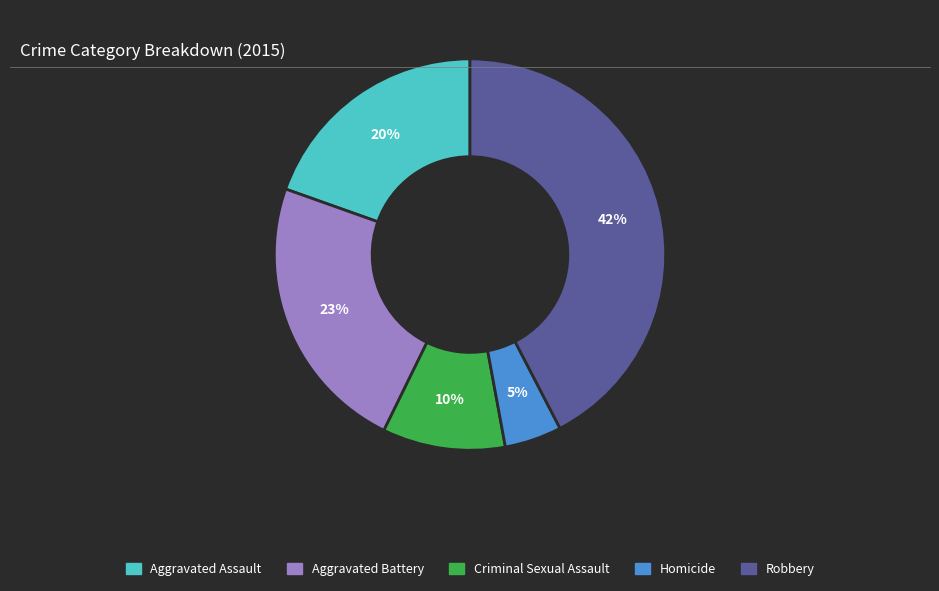

Which category has the biggest portion of the pie?

Robbery